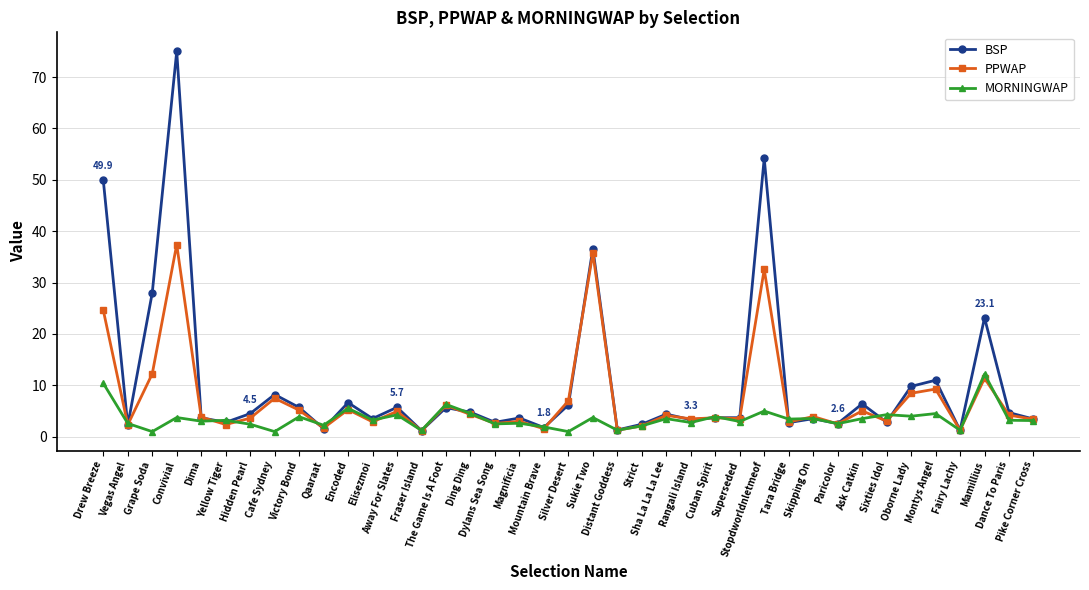

What is the greatest value displayed?

75.0